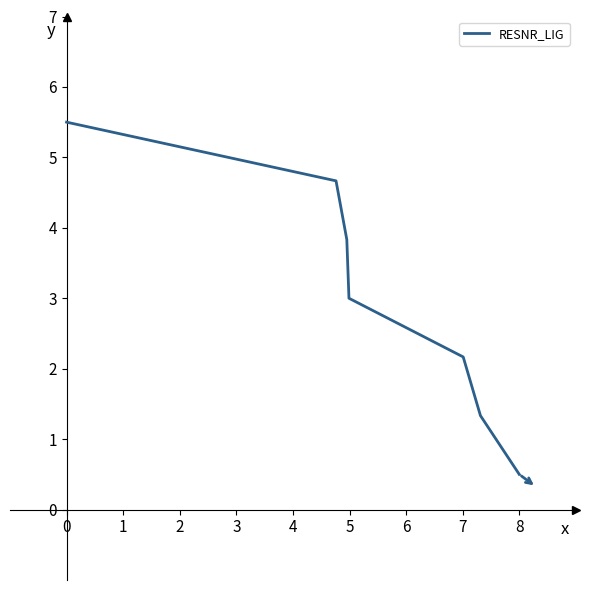

What is the average value?

3.0